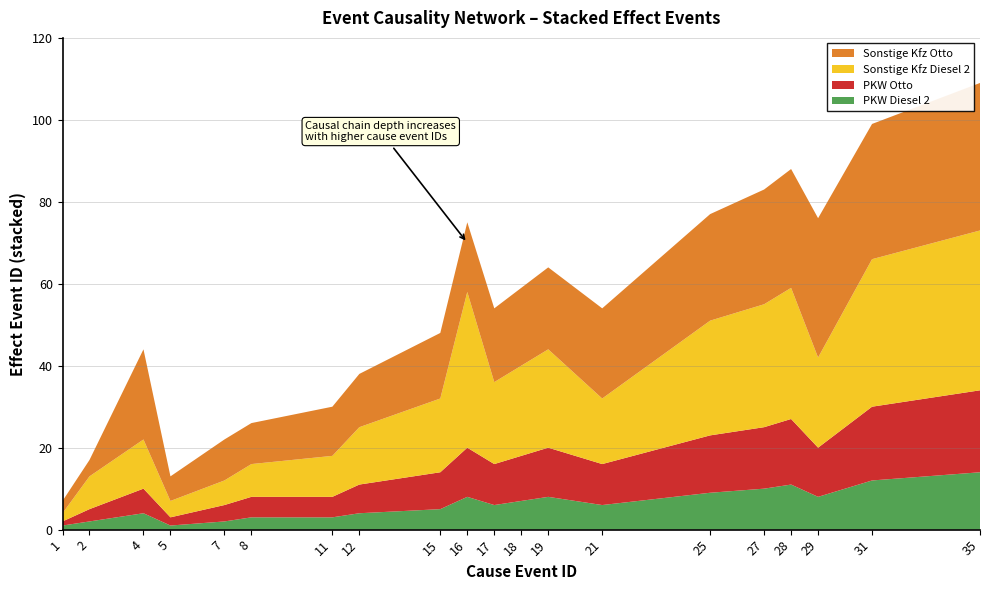

Reading right to left, list all the values displayed in this chart.

36	33	34	29	28	26	22	20	19	18	17	16	13	12	10	10	6	22	4	3